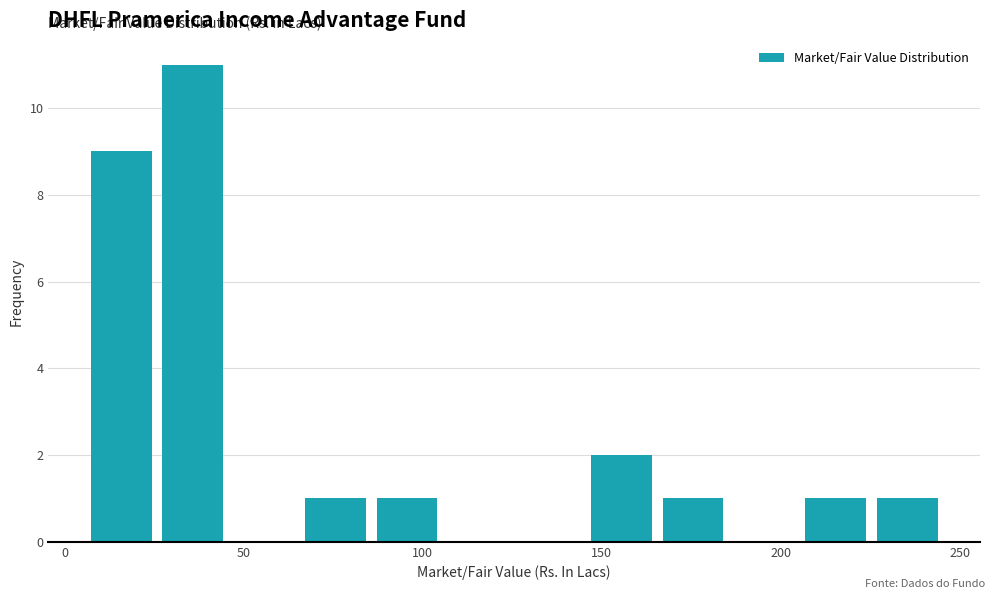

Around what value on the x-axis is the tallest bar? Give the approximate position of its centre, as read against the axis.

35